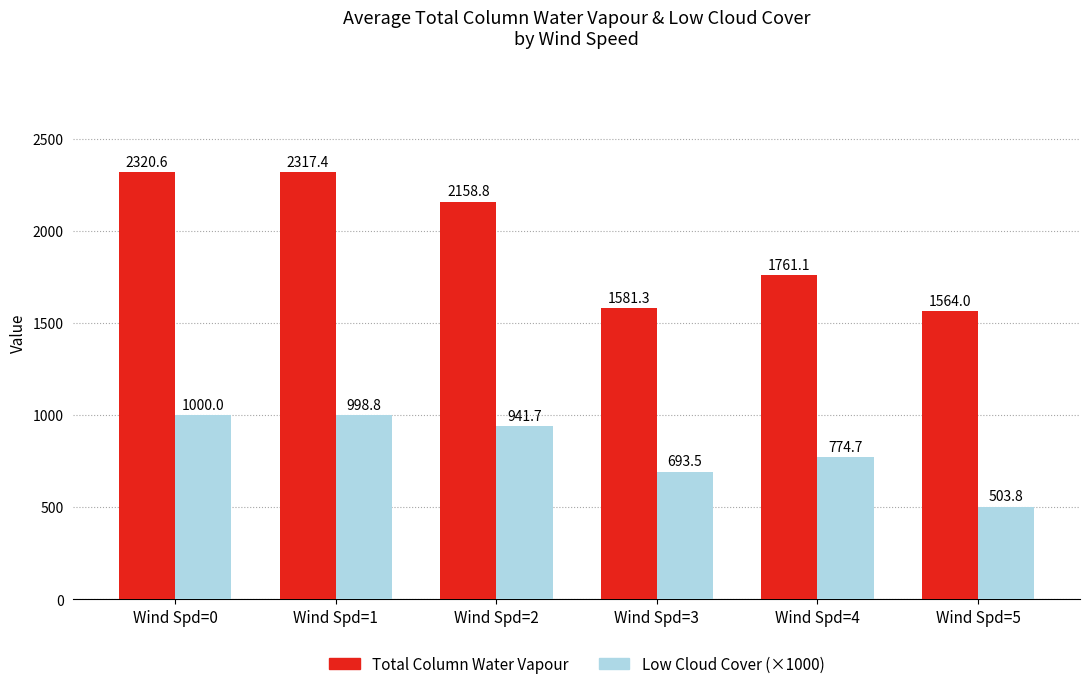

At which label does Total Column Water Vapour reach its peak?

Wind Spd=0